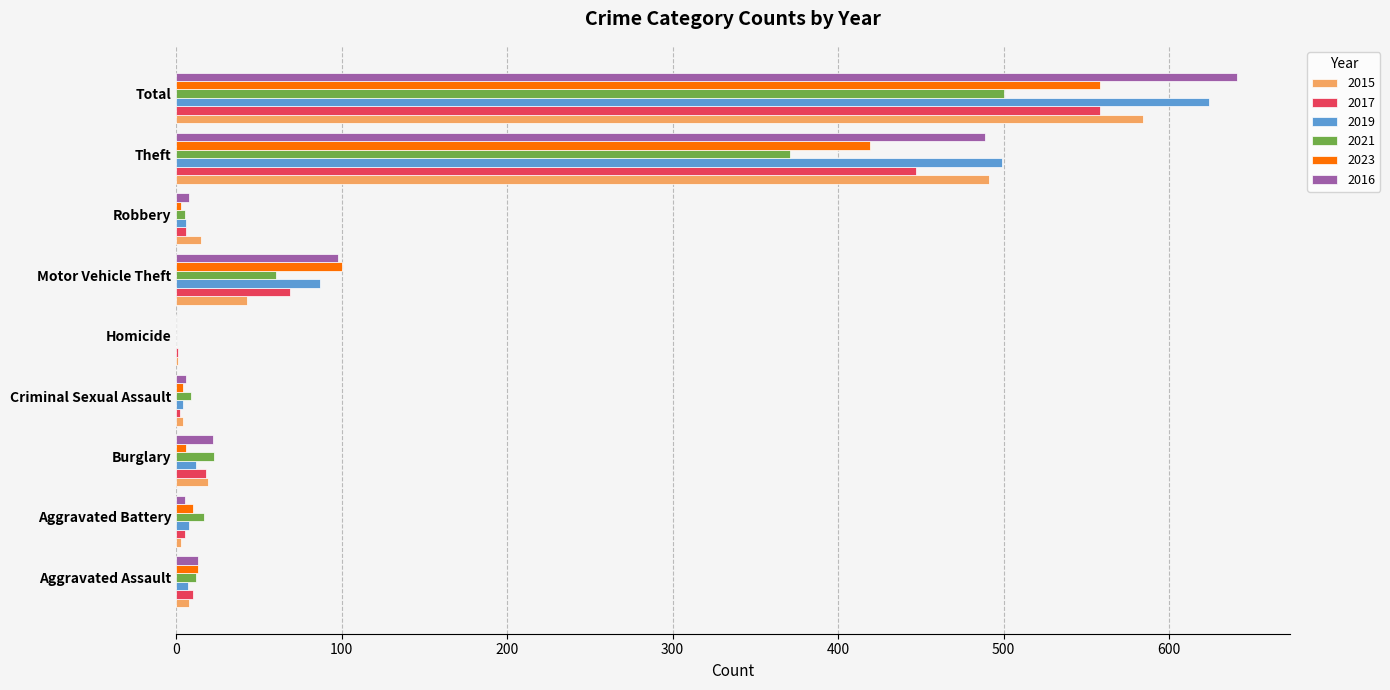

True or false: 2021 has a value of 0 at Homicide.

True